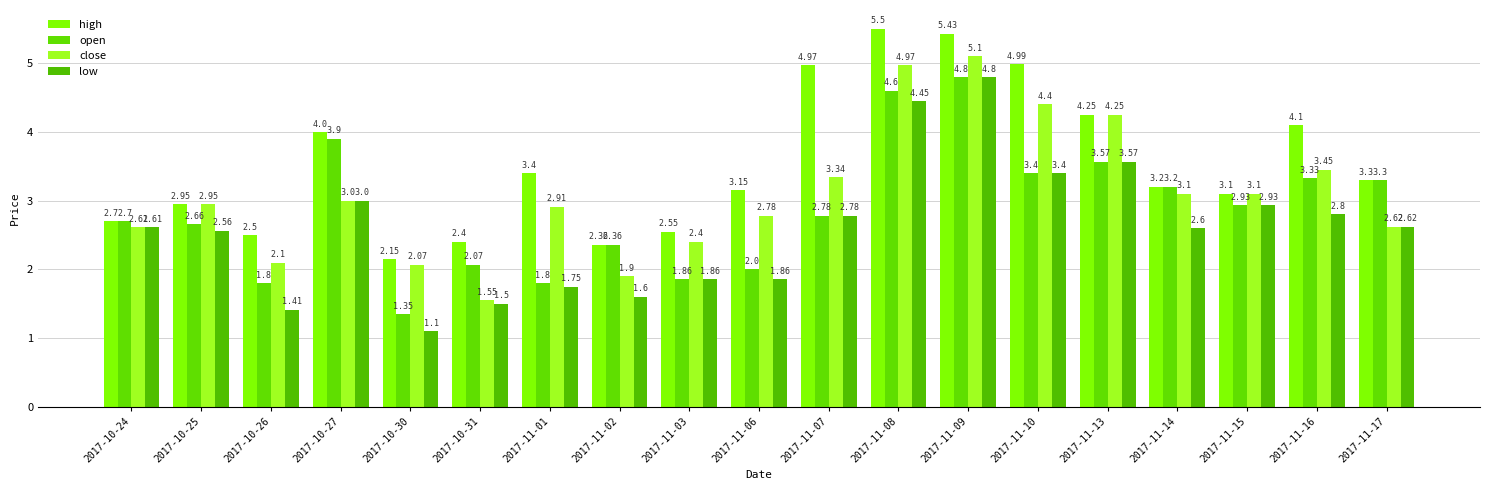

List the series in order of their overall mean, lowest first.

low, open, close, high